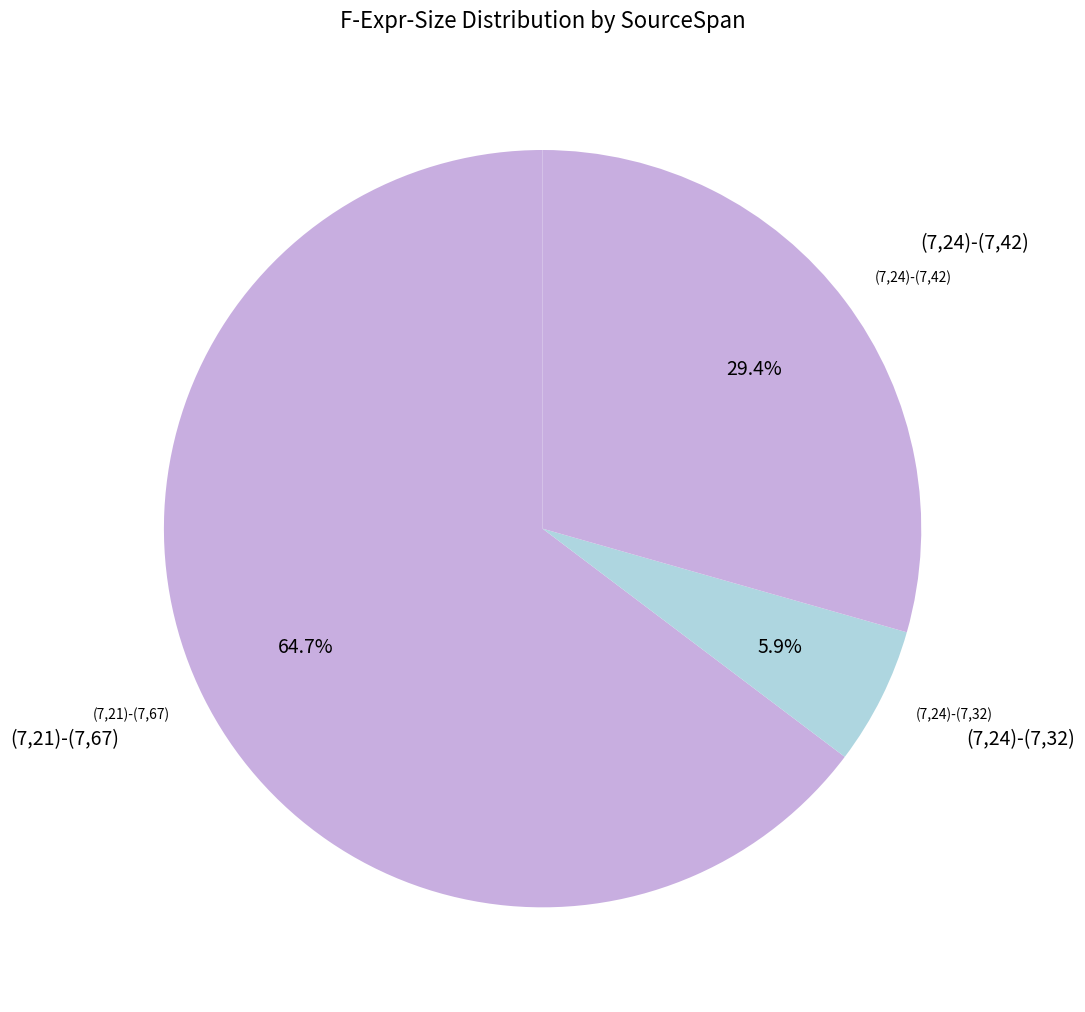

Which has a higher value, (7,24)-(7,42) or (7,21)-(7,67)?

(7,21)-(7,67)